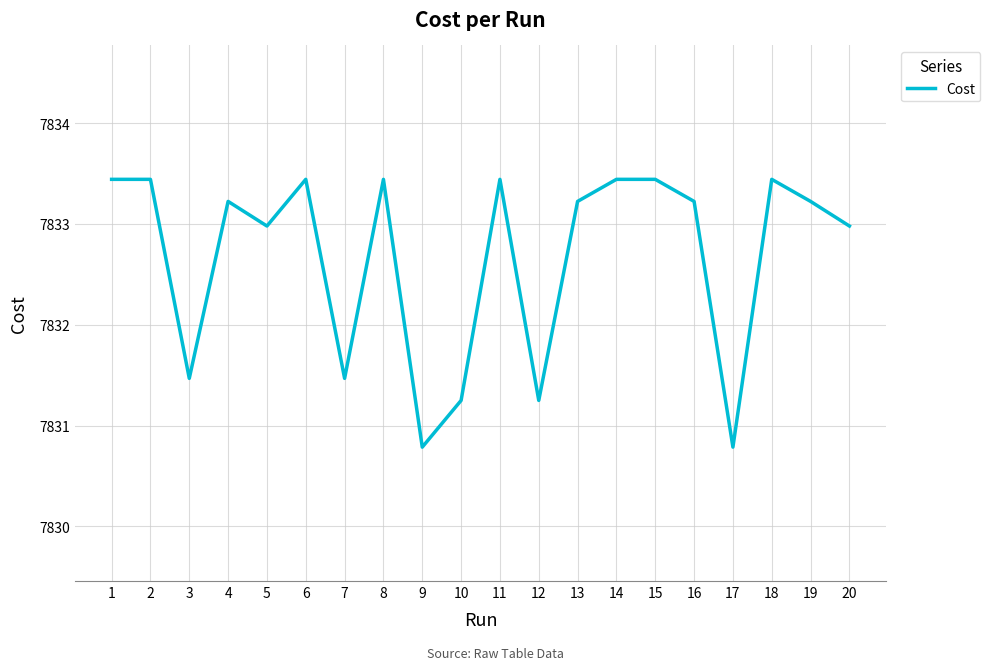

Between 17 and 11, which is larger?

11